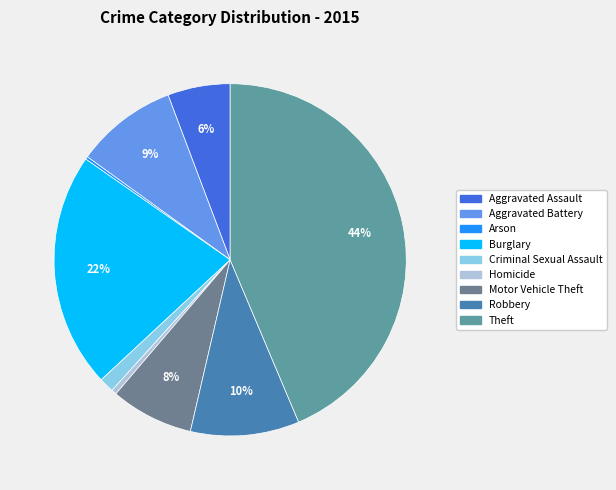

What is the ratio of the value at Theft to the value at Aggravated Battery?

4.7